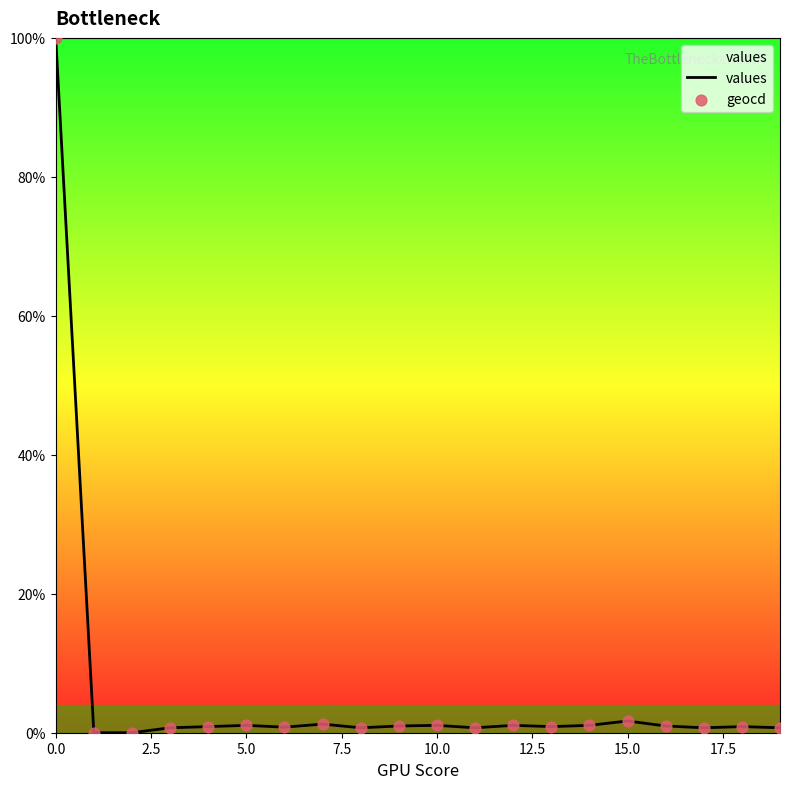

Which series contains the lowest Y value?

values